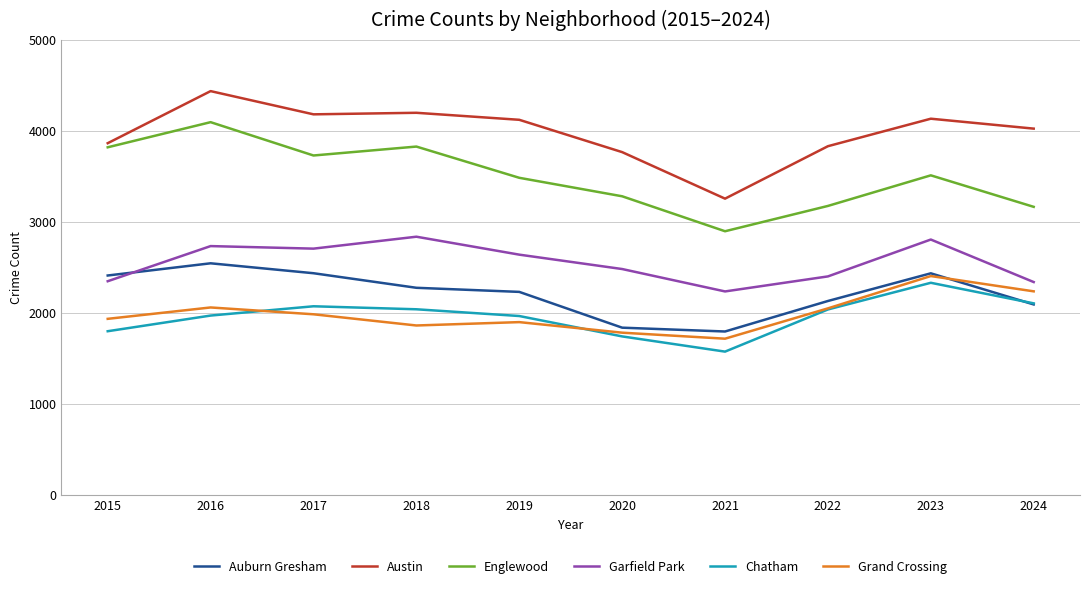

What is the approximate value of Chatham at 2018, to the nearest 10?

2040